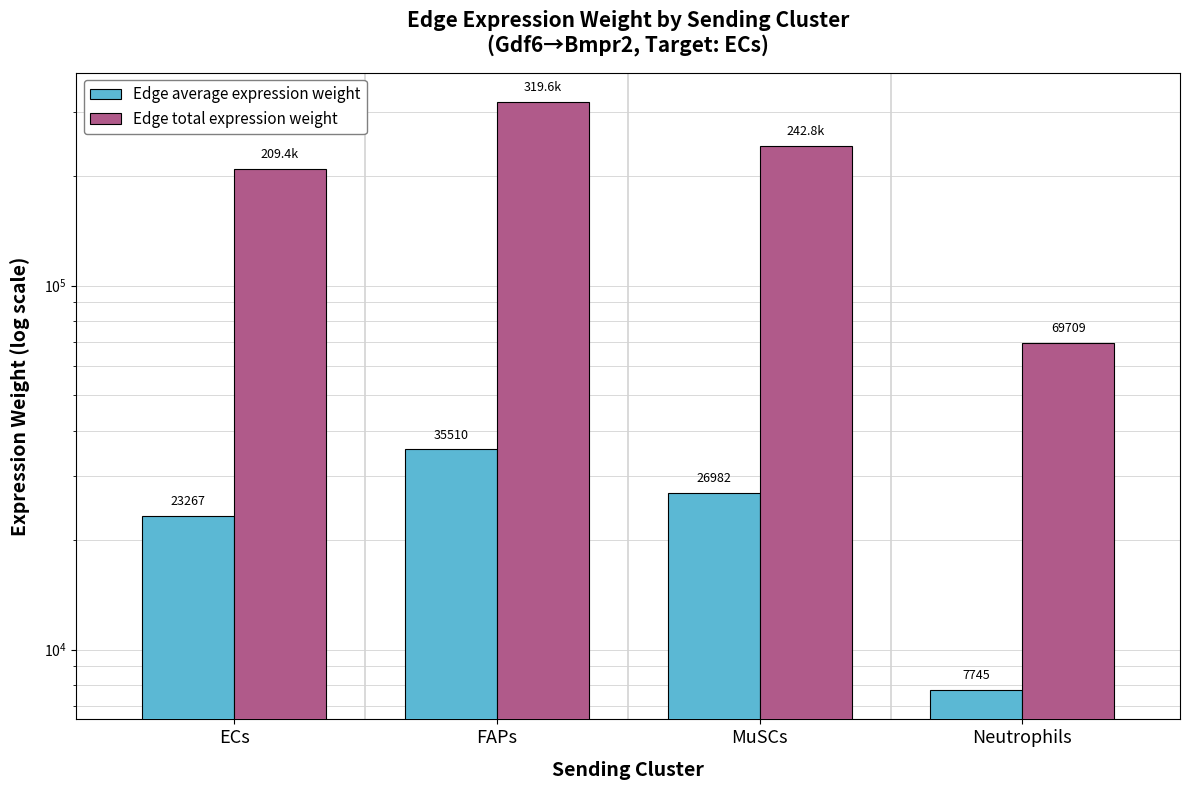

What is the difference between the Edge average expression weight values at Neutrophils and FAPs?

27765.0